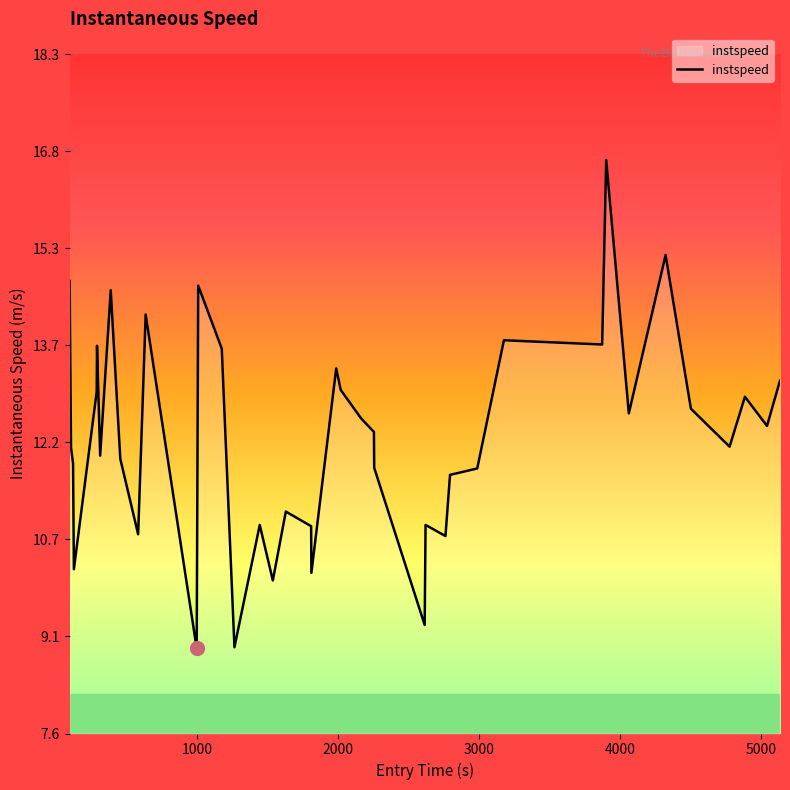

What is the difference between the maximum and minimum values?

7.7